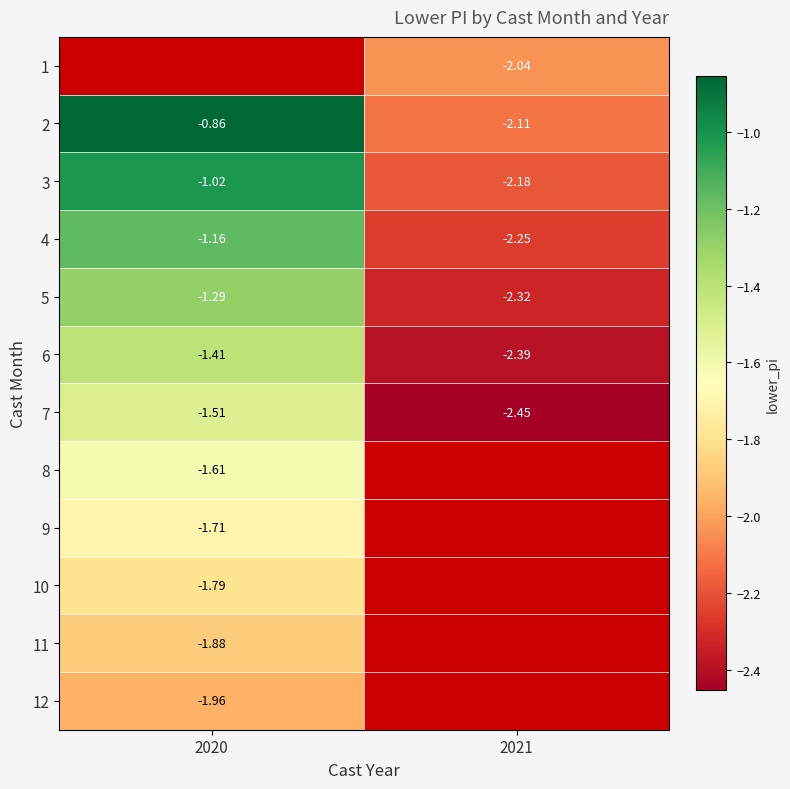

Is the value of 2 at 2021 greater than the value of 7 at 2020?

No